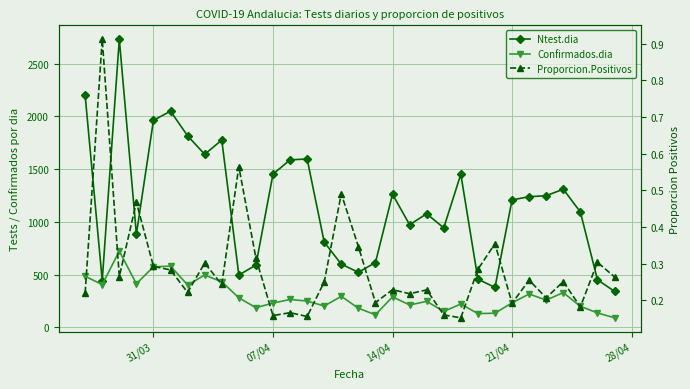

What are all the series names shown in the legend?

Ntest.dia, Confirmados.dia, Proporcion.Positivos